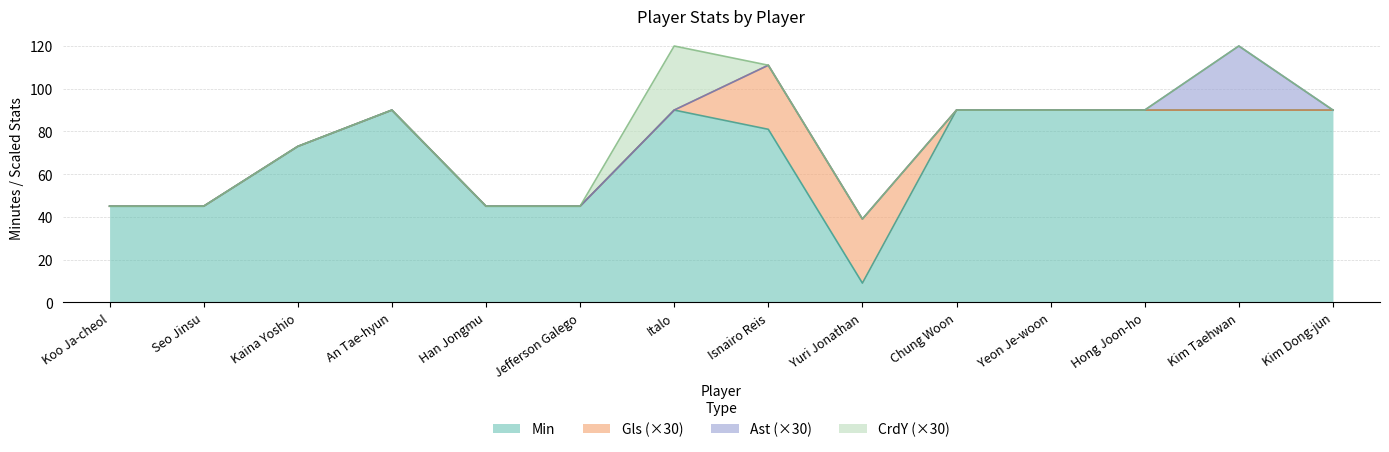

How many interior local valleys does the Min series have?

1